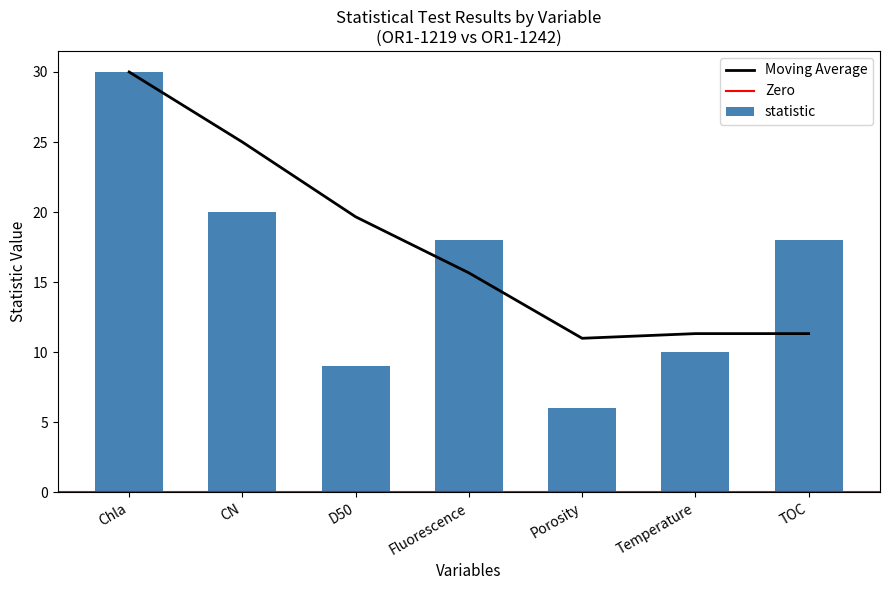

Is it true that Moving Average equals 19.7 at D50?

True